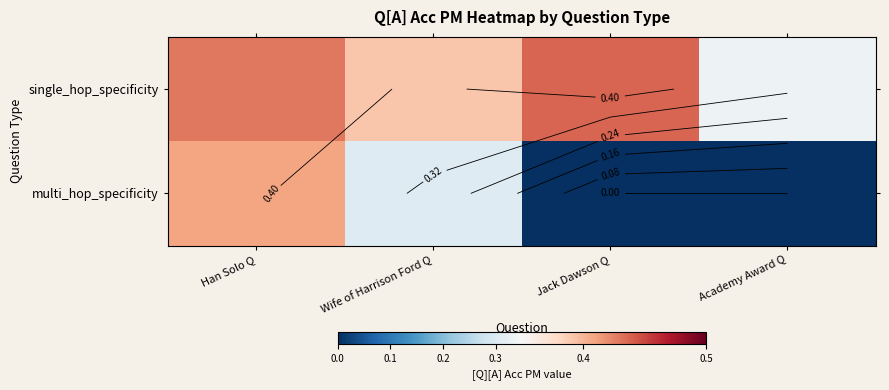

Which category has the highest value in the multi_hop_specificity series?

Han Solo Q